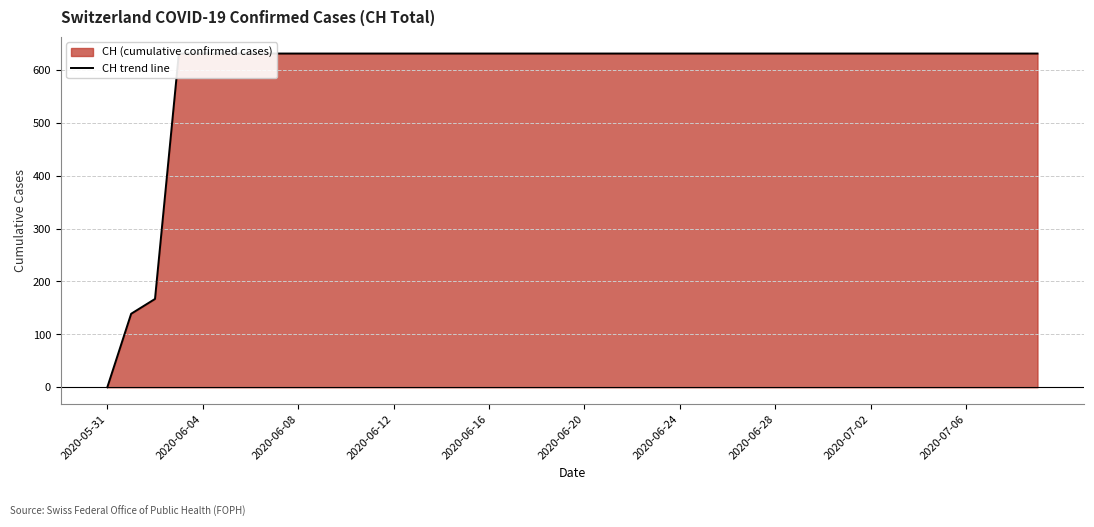

What is the sum of the values at 33 and 27?

1262